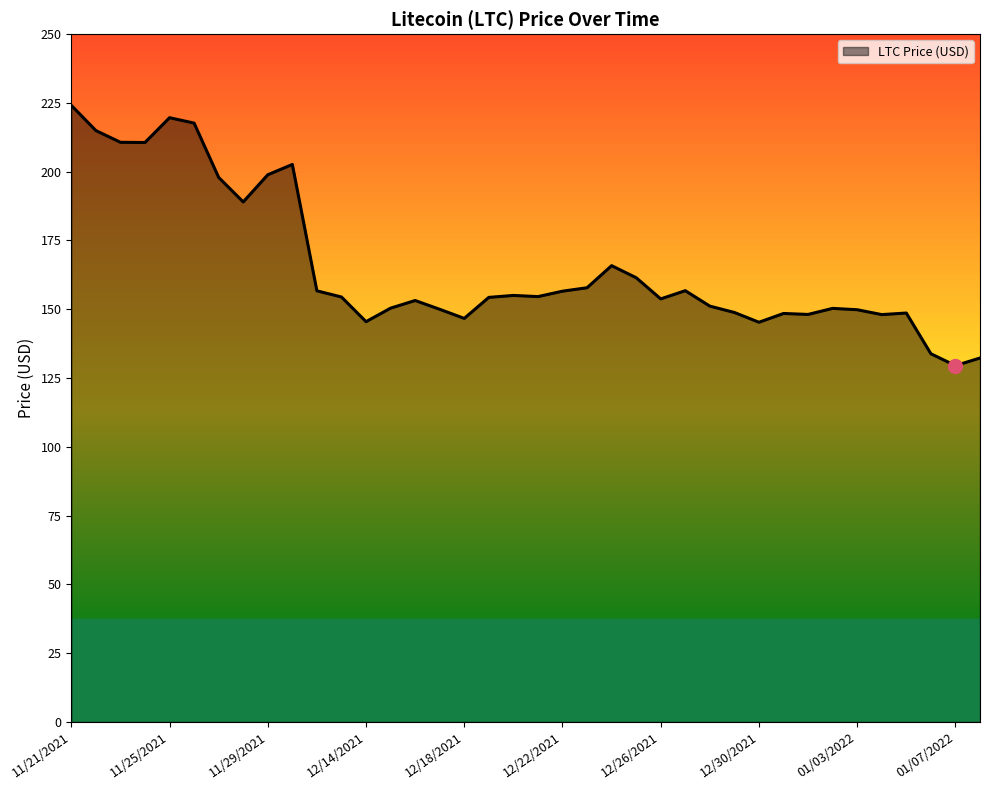

What is the greatest value displayed?

224.1